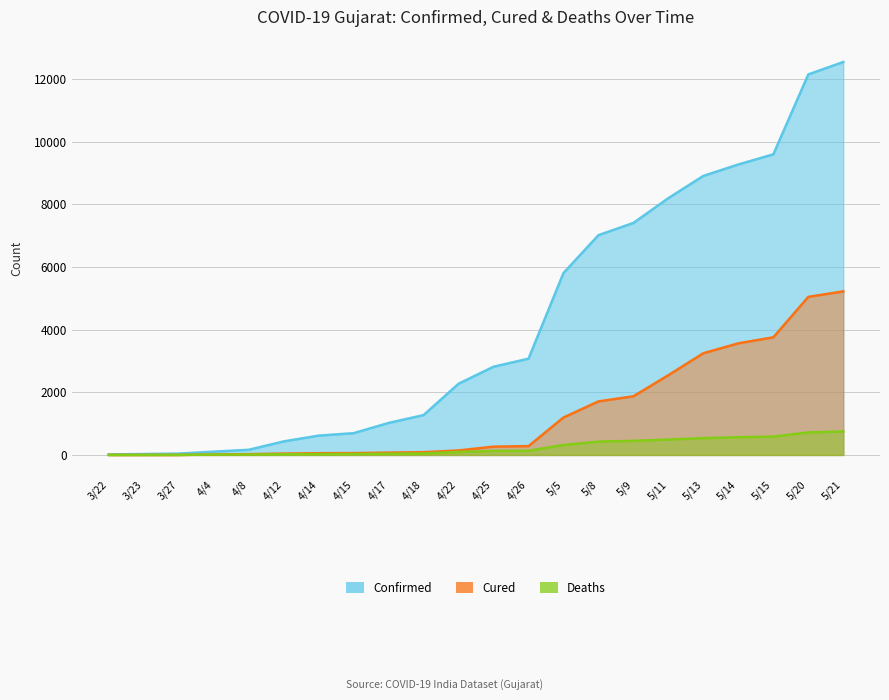

True or false: Confirmed and Deaths intersect in this chart.

False